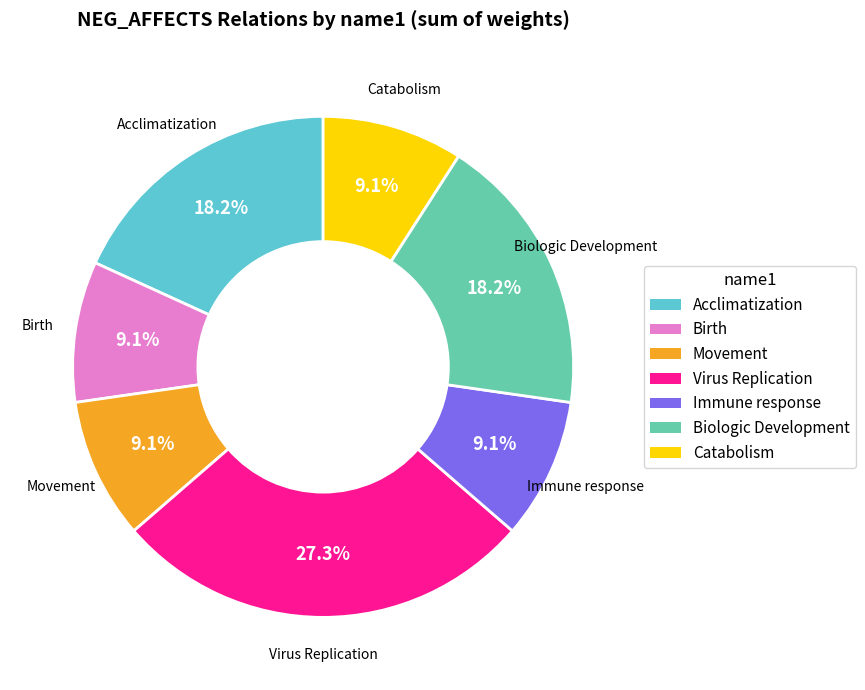

Is the sum of Catabolism and Movement greater than half?

No